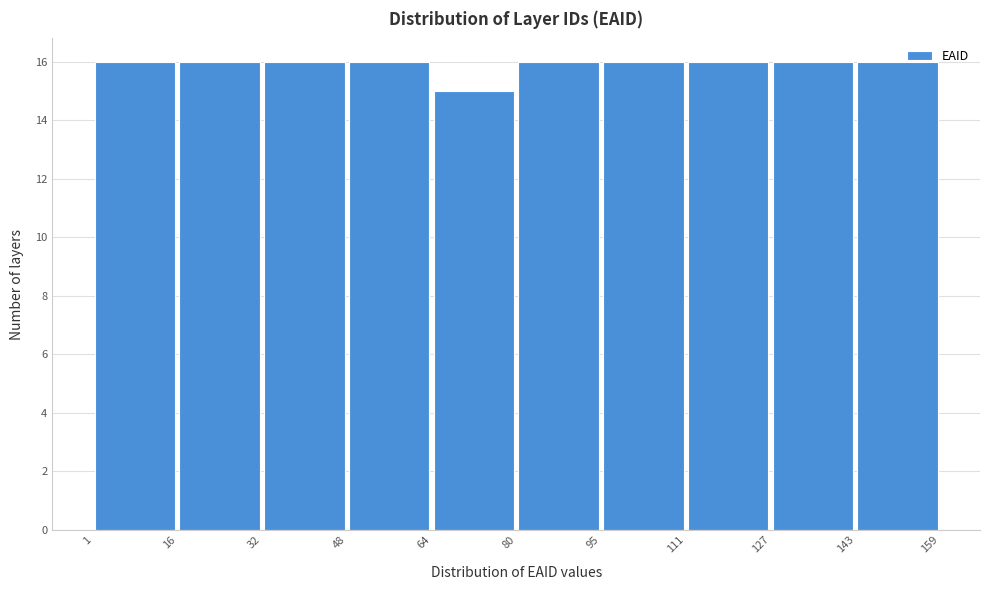

Reading left to right, list every bar in this chart as the range it spans on the x-axis followed by its height. The values are not printed on the chart, so give them approximately, as read against the axis.

1 to 16: 16
16 to 32: 16
32 to 48: 16
48 to 64: 16
64 to 80: 15
80 to 95: 16
95 to 111: 16
111 to 127: 16
127 to 143: 16
143 to 159: 16